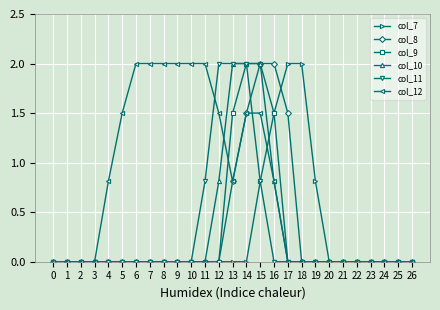

What is the sum of all col_10 values?

7.6